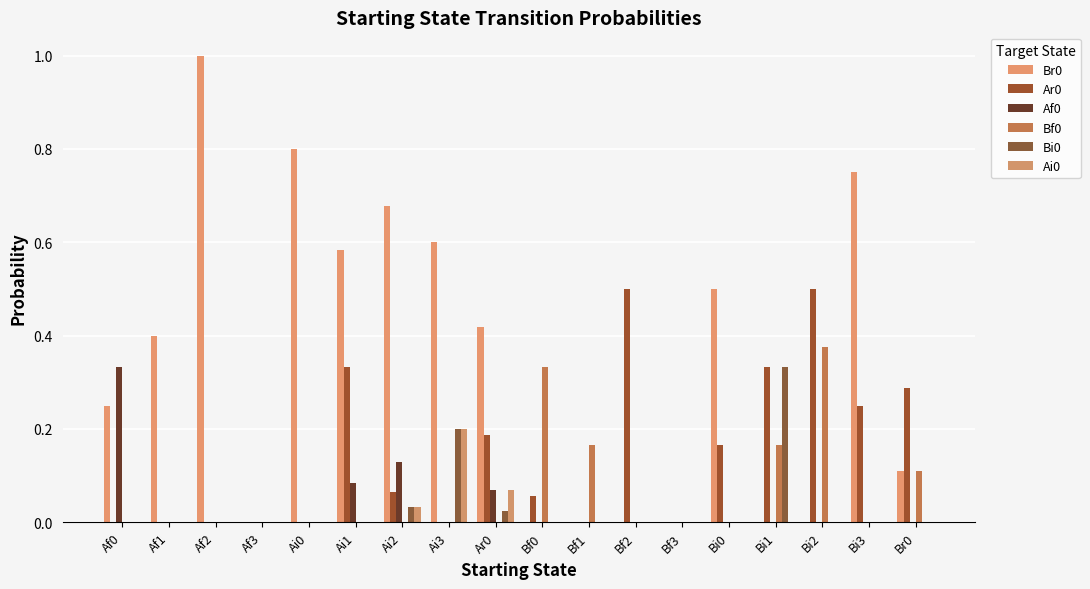

How many groups of bars are there?

18